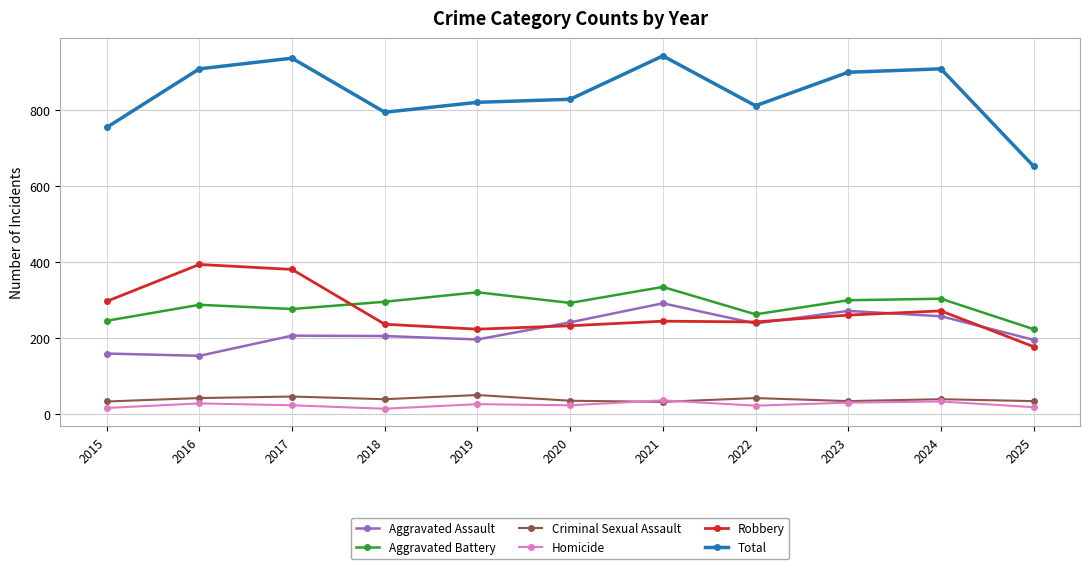

What is the value of the Homicide point at the 10th from the left?

34